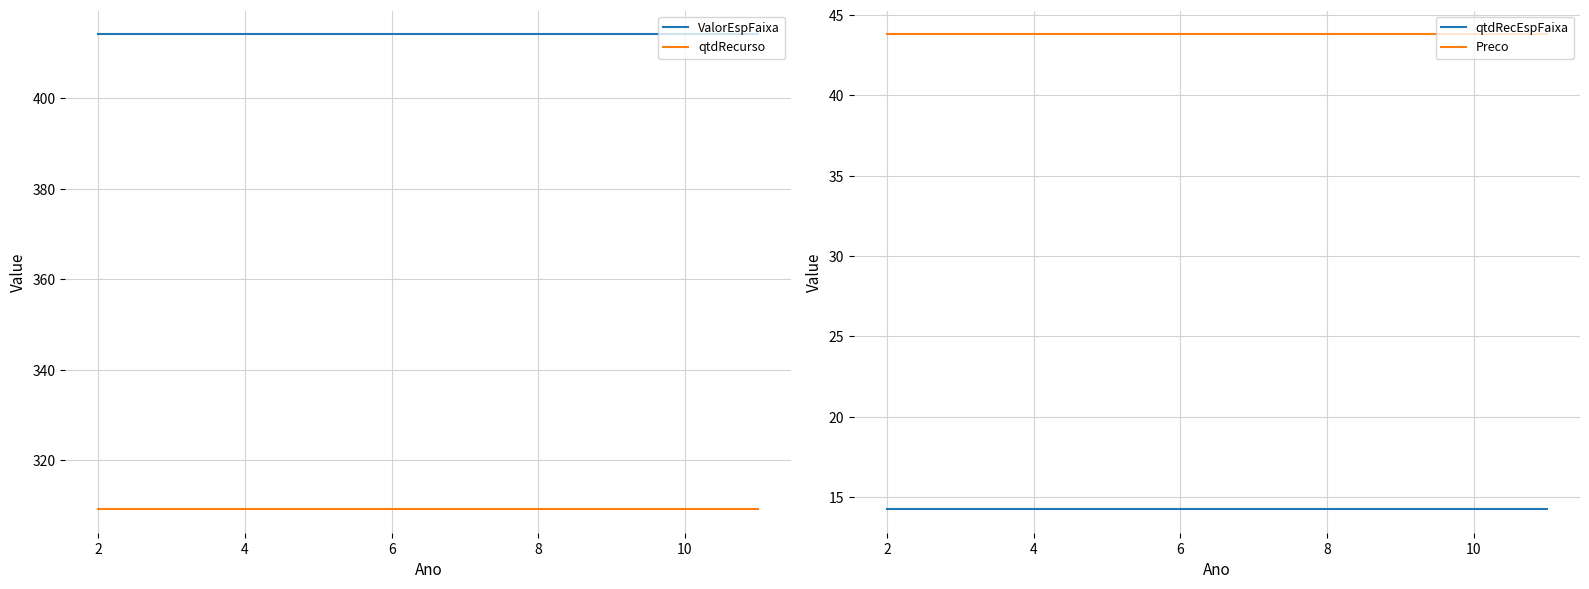

The qtdRecurso series shows 175.3 at 6. True or false?

False